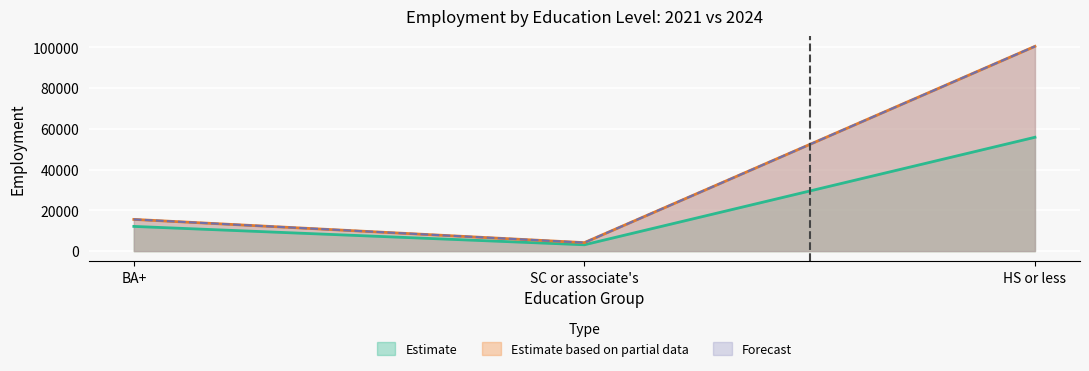

List the labels in order of empl_2024 value, smallest first.

SC or associate's, BA+, HS or less